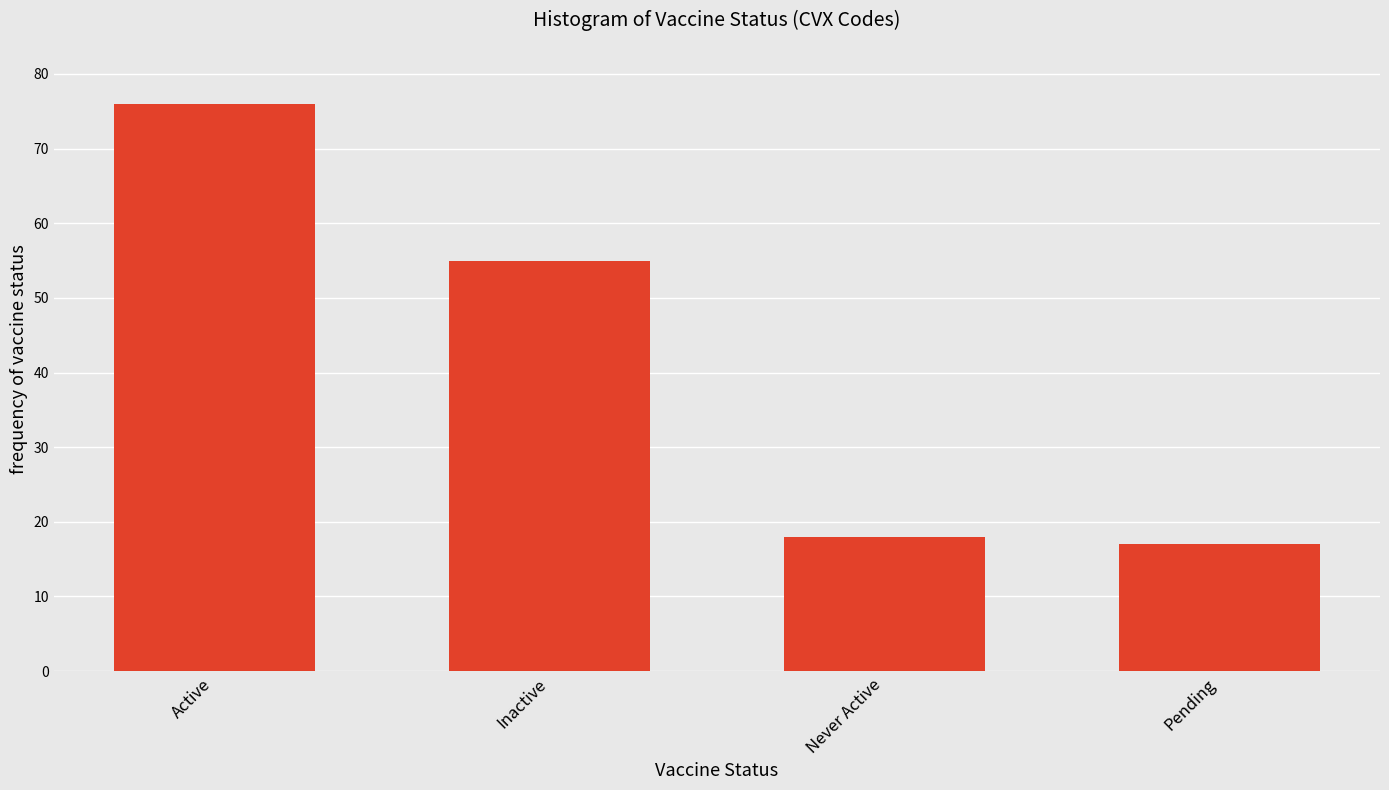

Approximately how many times larger is the value at Pending compared to Active?

0.2